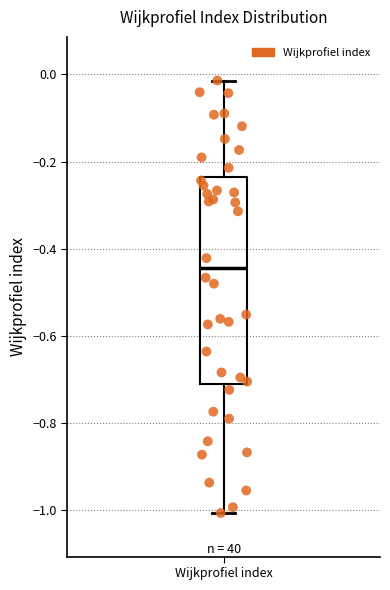

Transcribe this box plot: give where the median line is, the range the box spans, and where the two whiskers end, as read against the y-axis. The values are not printed on the chart, so give them approximately, as read against the axis.

median -0.44, box -0.70 to -0.24, whiskers -1.00 to -0.02